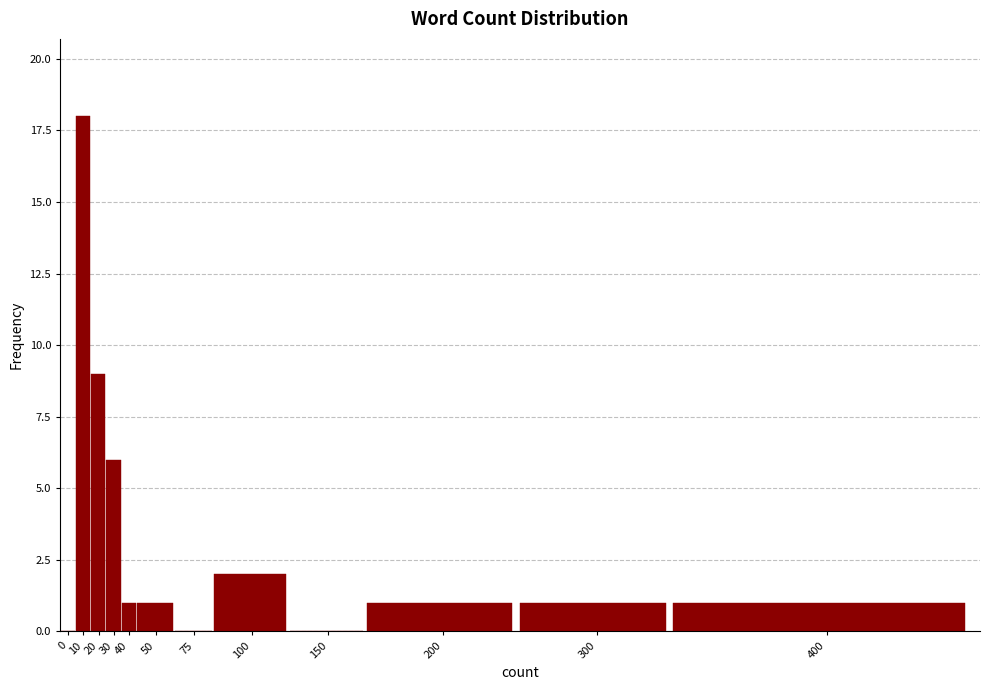

Reading left to right, transcribe all the data shown in this chart.

0=0	10=18	20=9	30=6	40=1	50=1	75=0	100=2	150=0	200=1	300=1	400=1